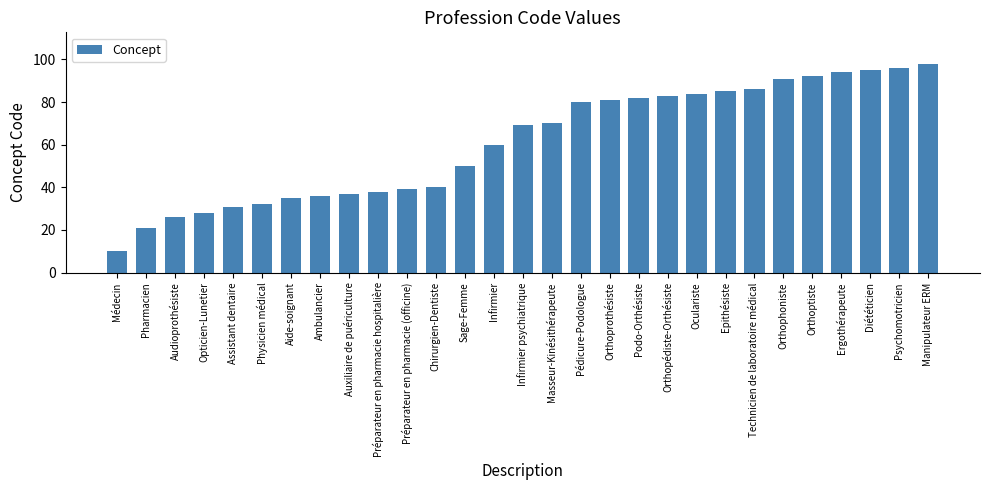

What is the average value?

61